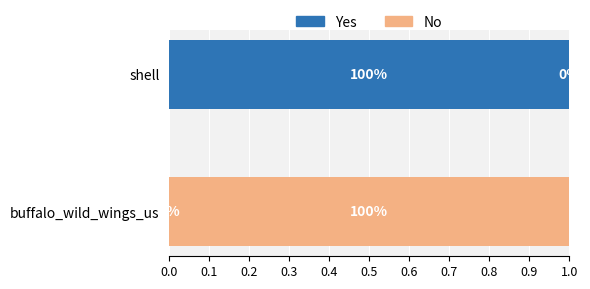

True or false: Yes has a value of 1.3 at shell.

False